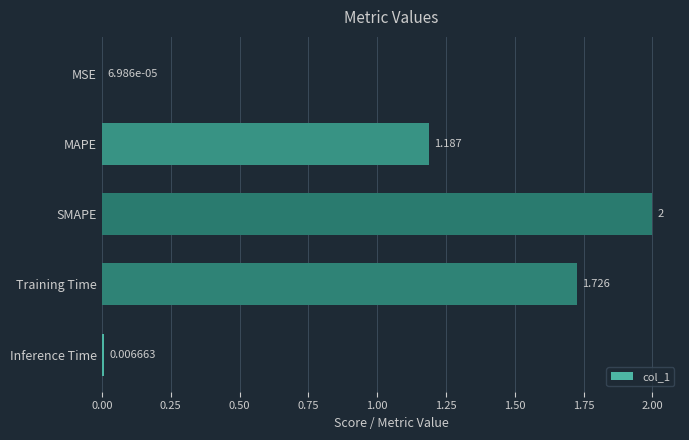

How many distinct data groups are displayed?

1